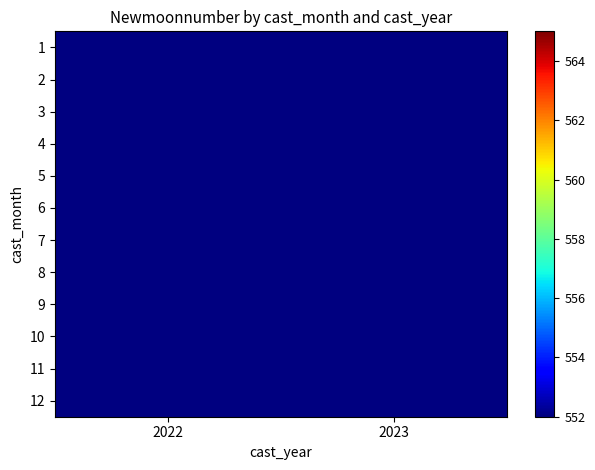

Which category has the highest value in the 12 series?

2022